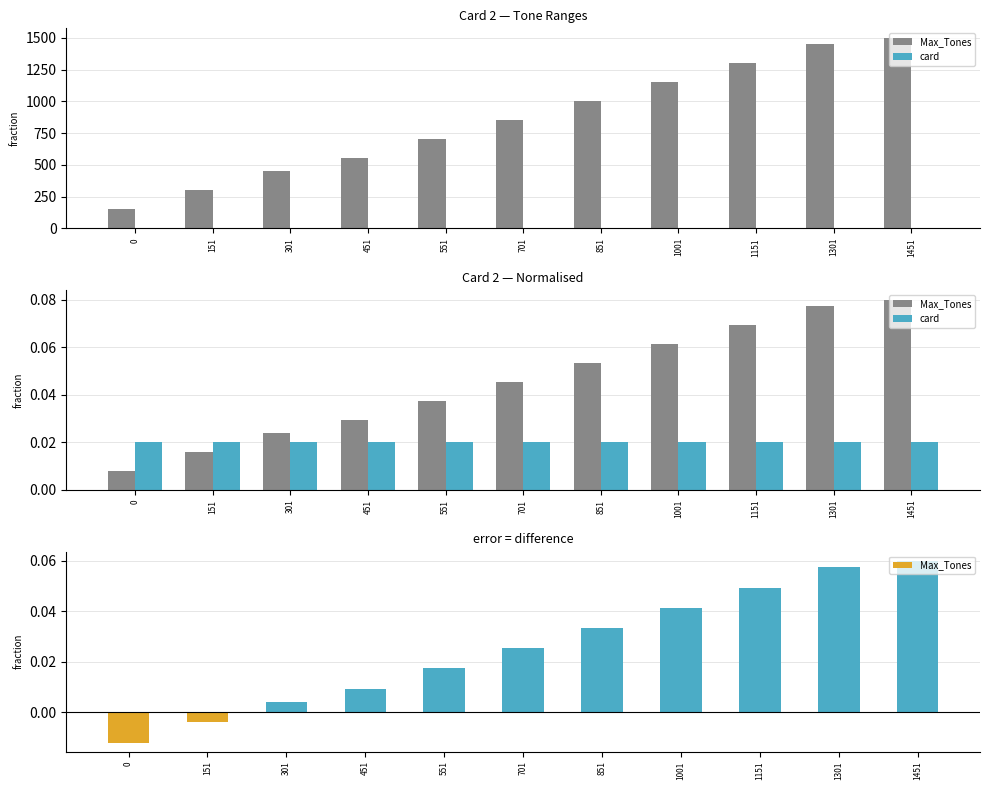

Is the value of card at 851 greater than the value of Max_Tones at 1151?

No